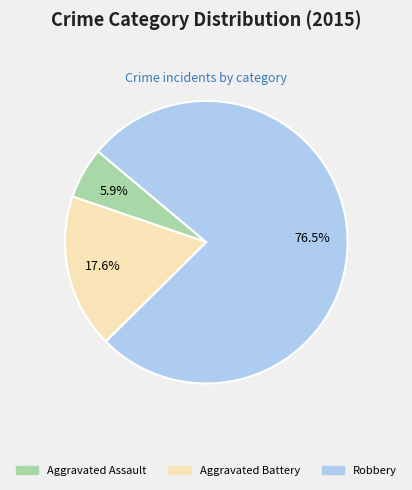

Does Aggravated Battery represent more than half of the total?

No